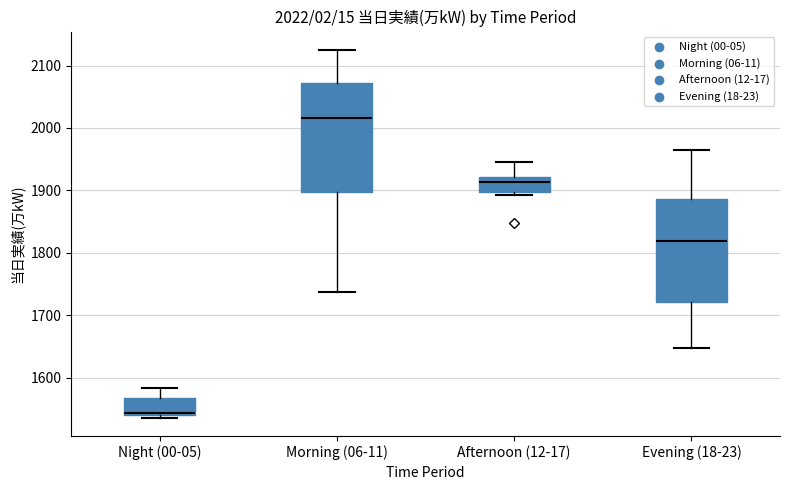

Which box's median line is the highest?

Morning (06-11)